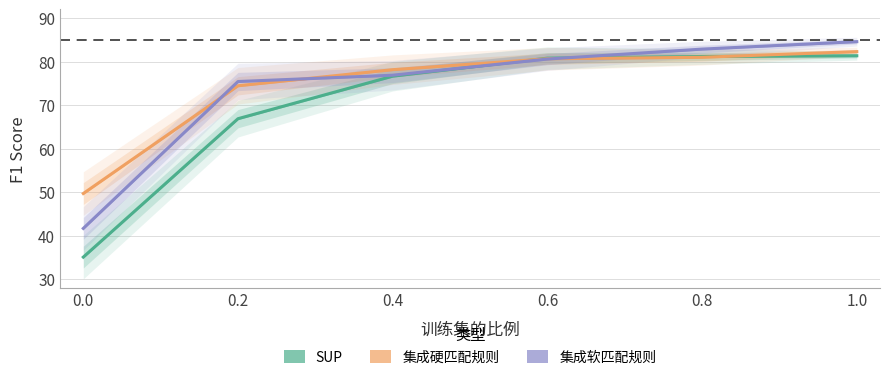

True or false: 集成硬匹配规则 has a value of 139.9 at 1.0.

False